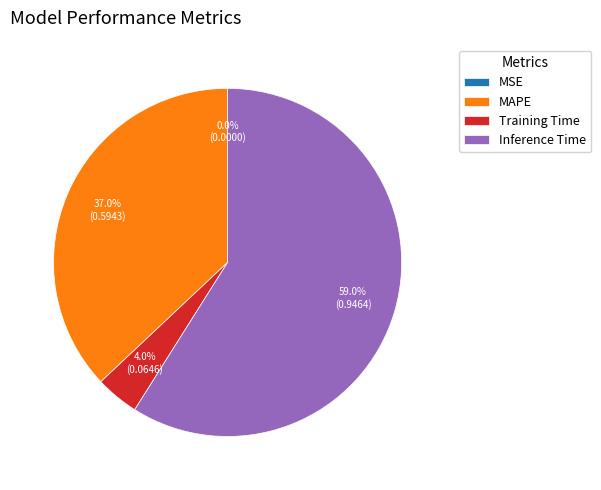

What percentage is the Training Time slice, to the nearest percent?

4%